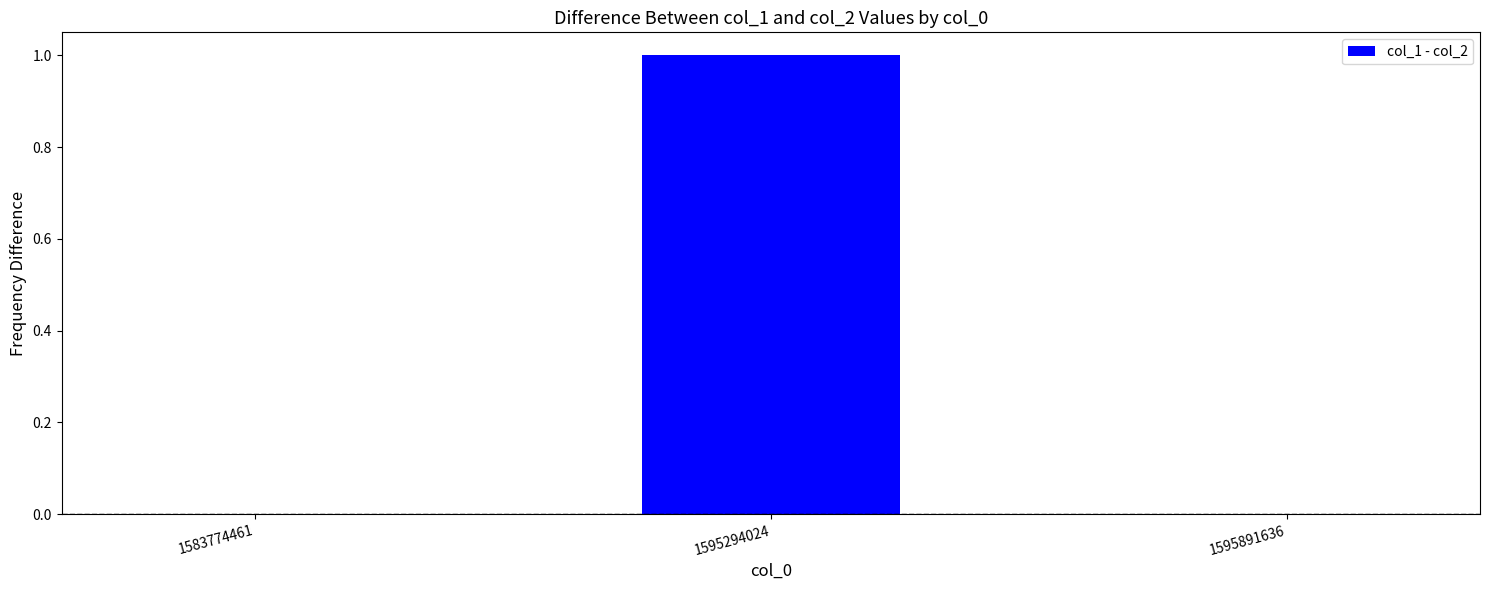

Is it true that the value at 1595294024 is 0?

False